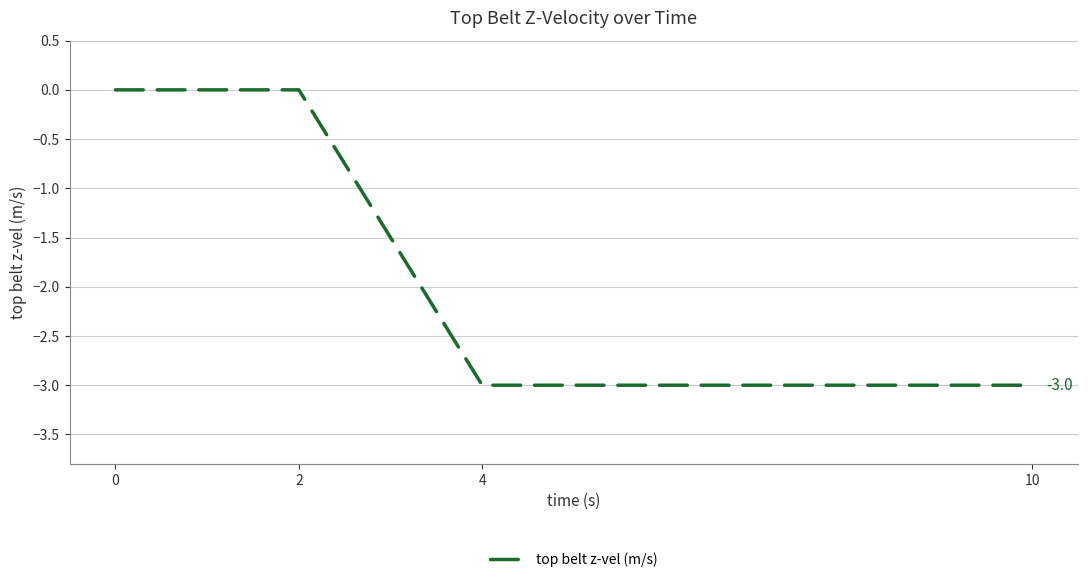

The chart shows a value of -5 at 4. True or false?

False